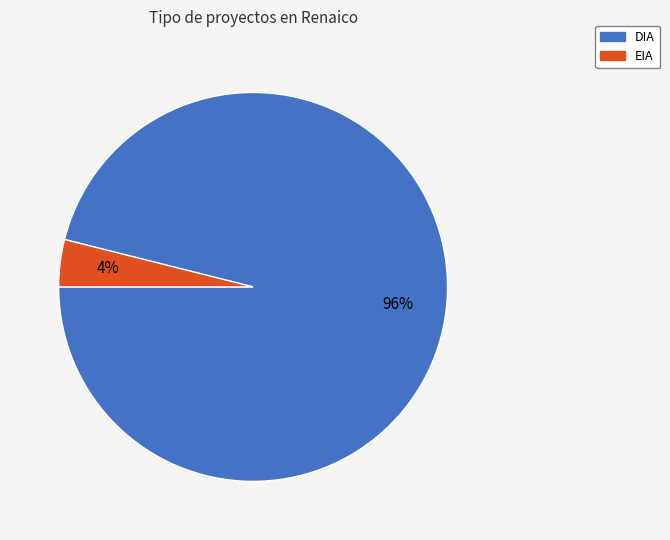

To the nearest percent, what is the difference between the largest and smallest slice percentages?

92%